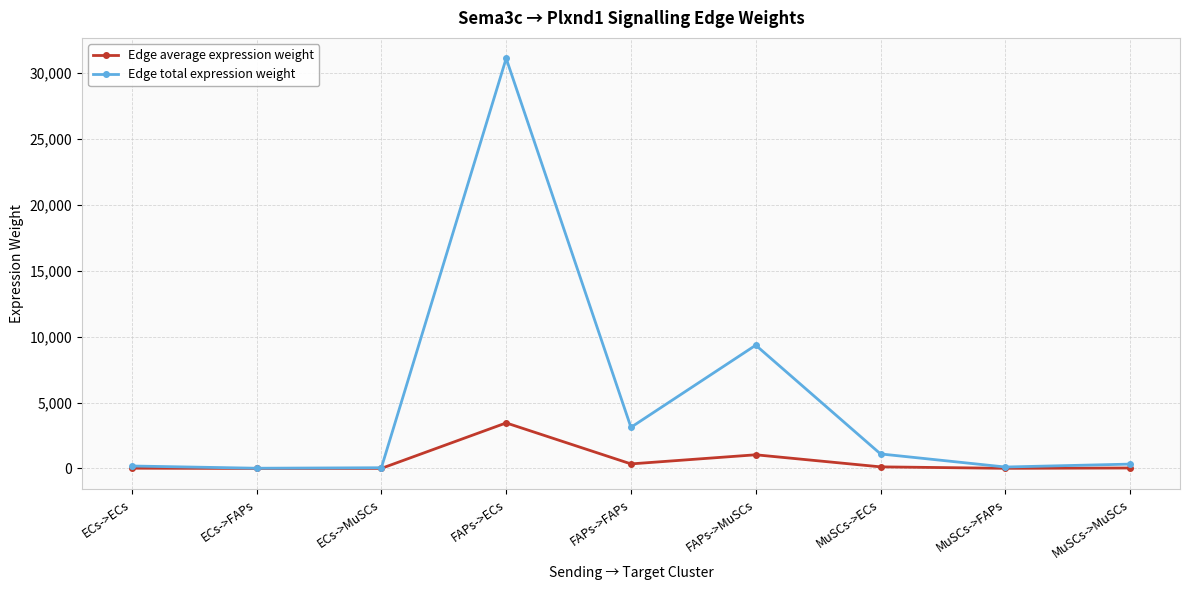

What is the value of the Edge total expression weight point at the 1st from the left?

188.0